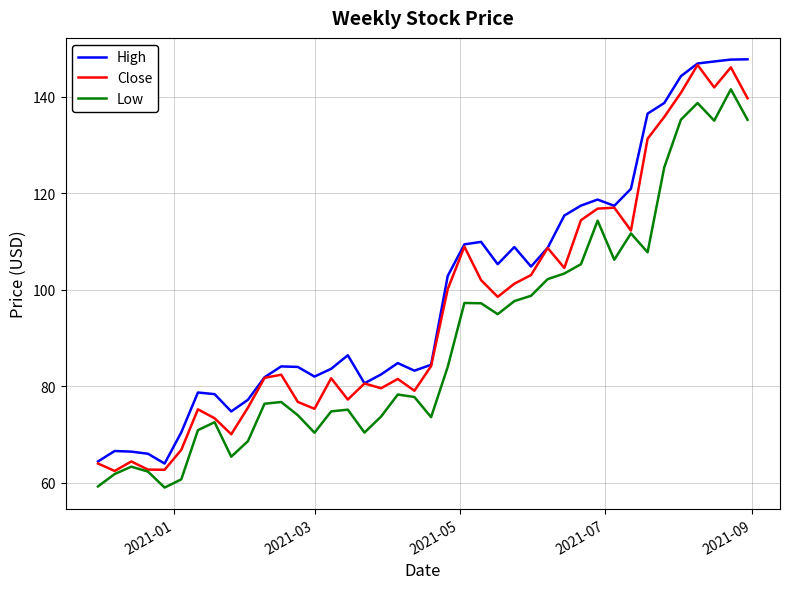

What is the greatest value displayed?

147.8